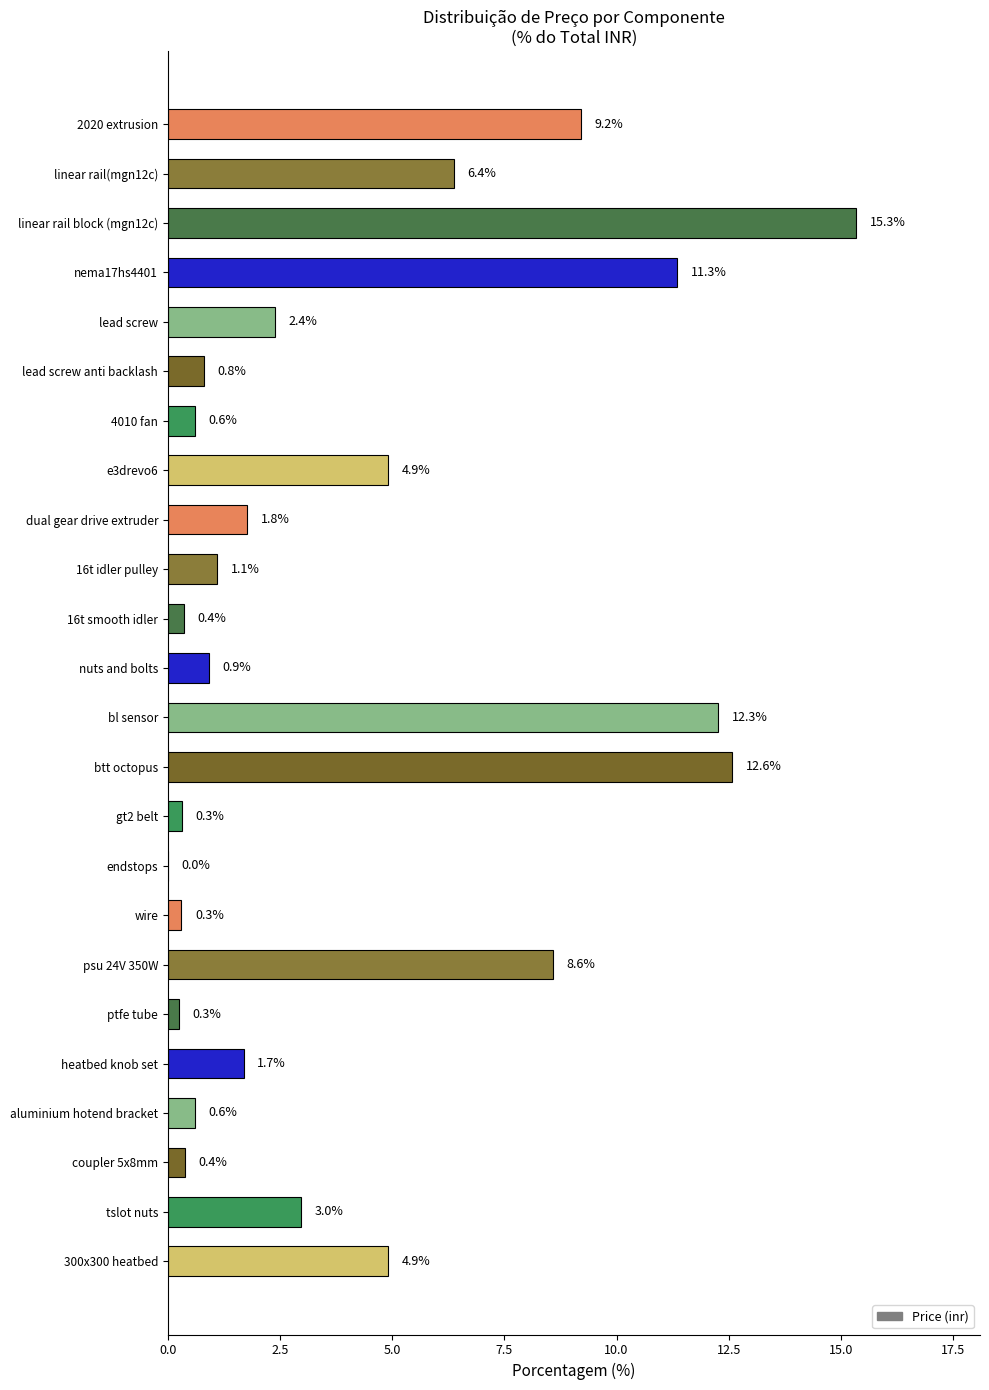

Are the bars horizontal?

Yes